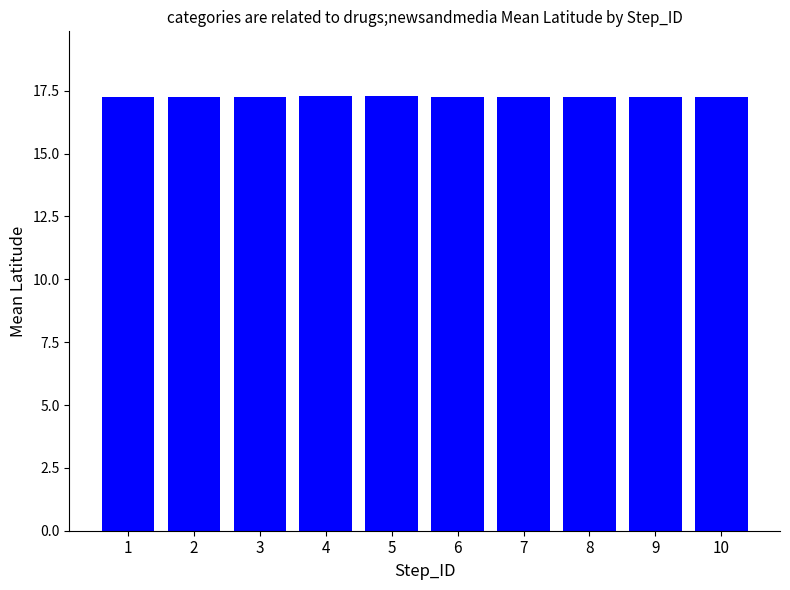

Does the chart contain any negative values?

No